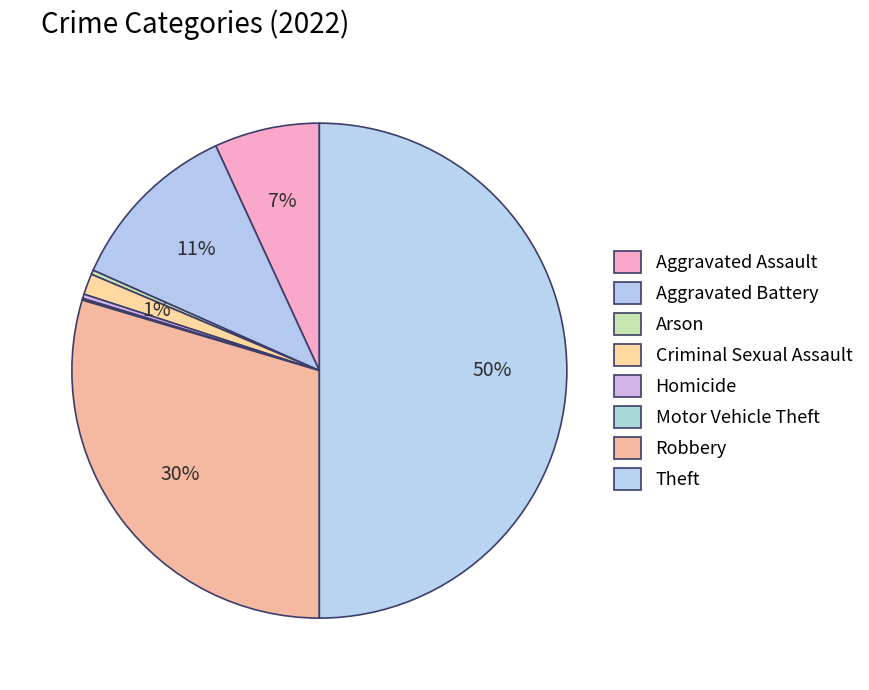

Is it true that Criminal Sexual Assault is 6% of the pie?

False